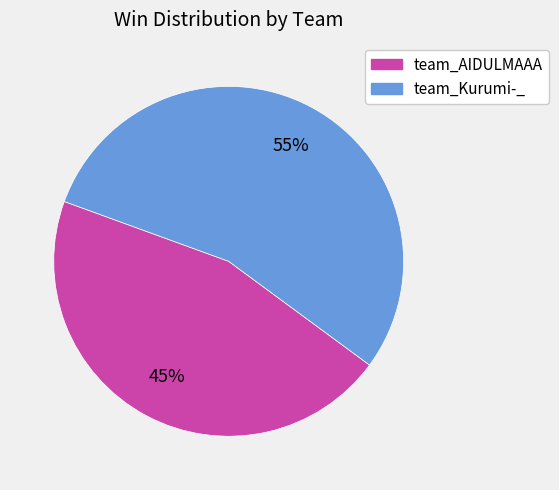

How many slices are in this pie chart?

2